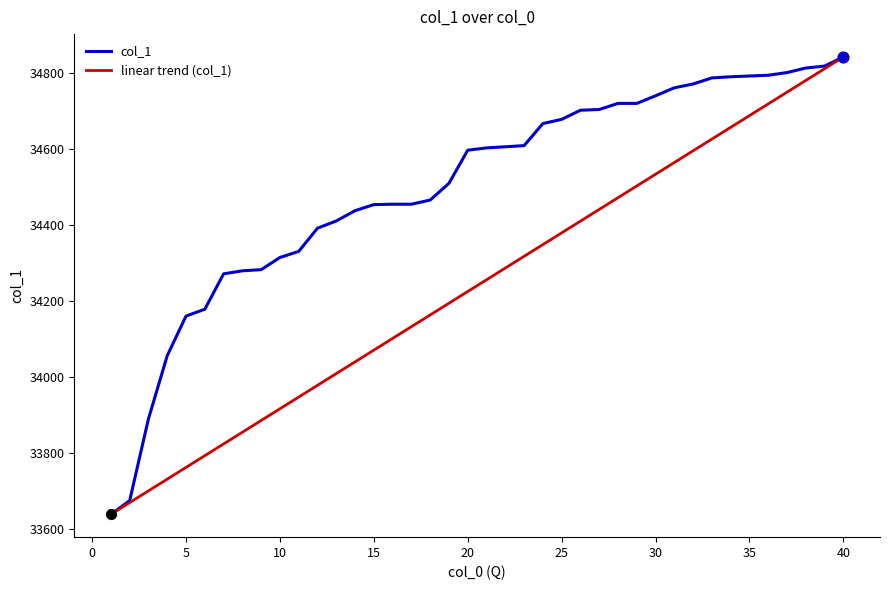

Which series has the largest total across all categories?

col_1